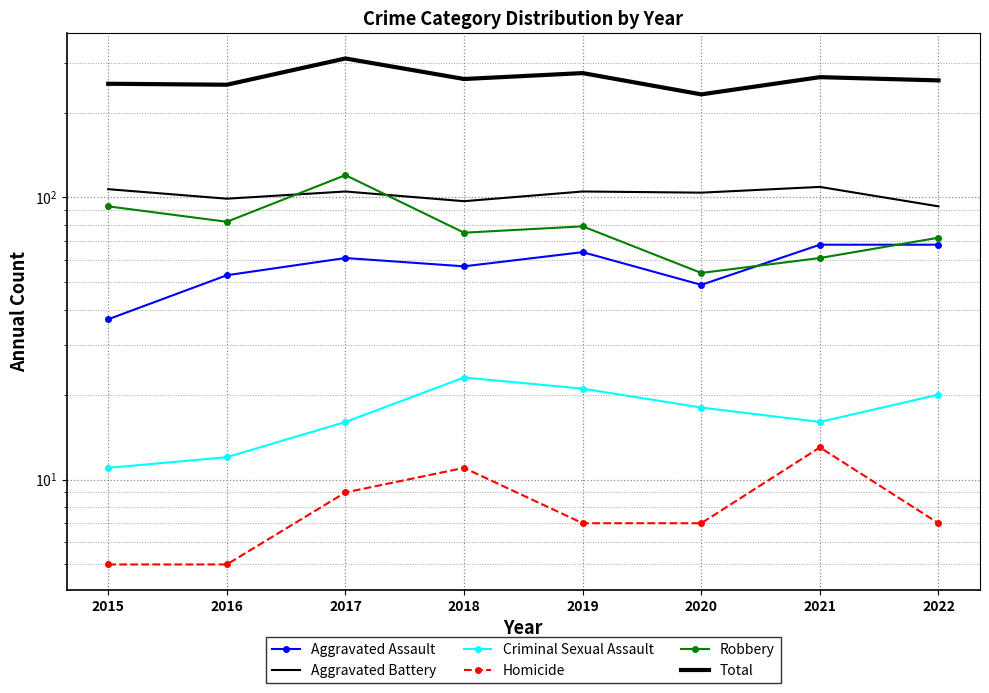

Which category has the highest value in the Homicide series?

2021